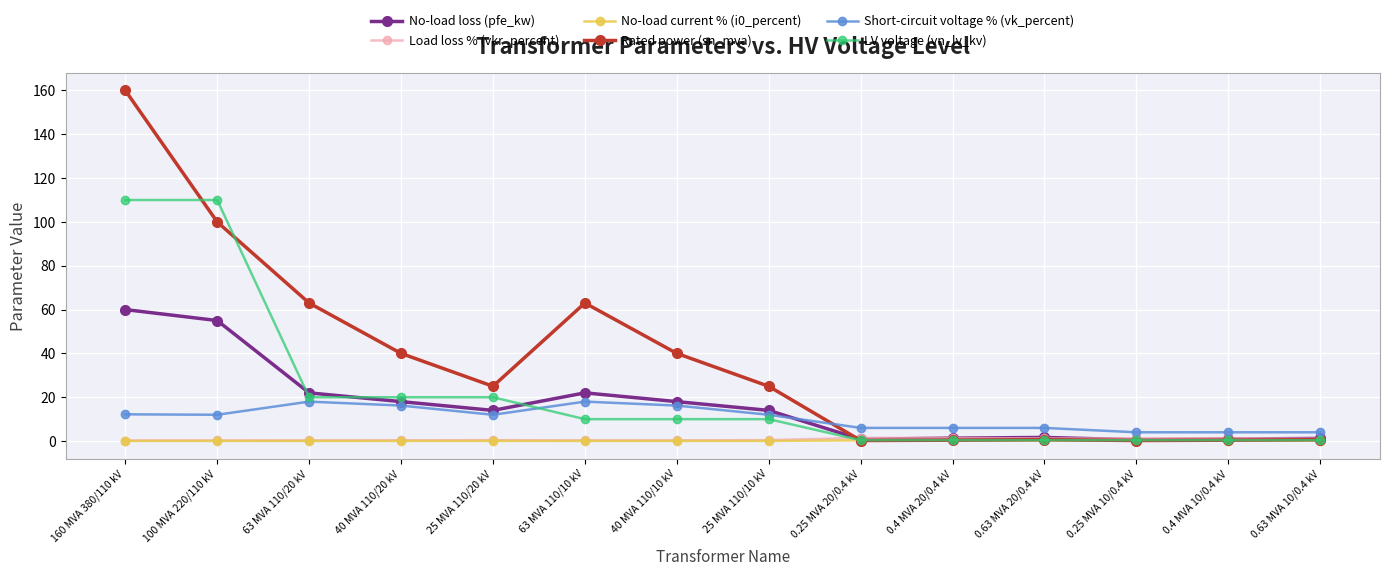

What is the total value across all series at 160 MVA 380/110 kV?

342.5